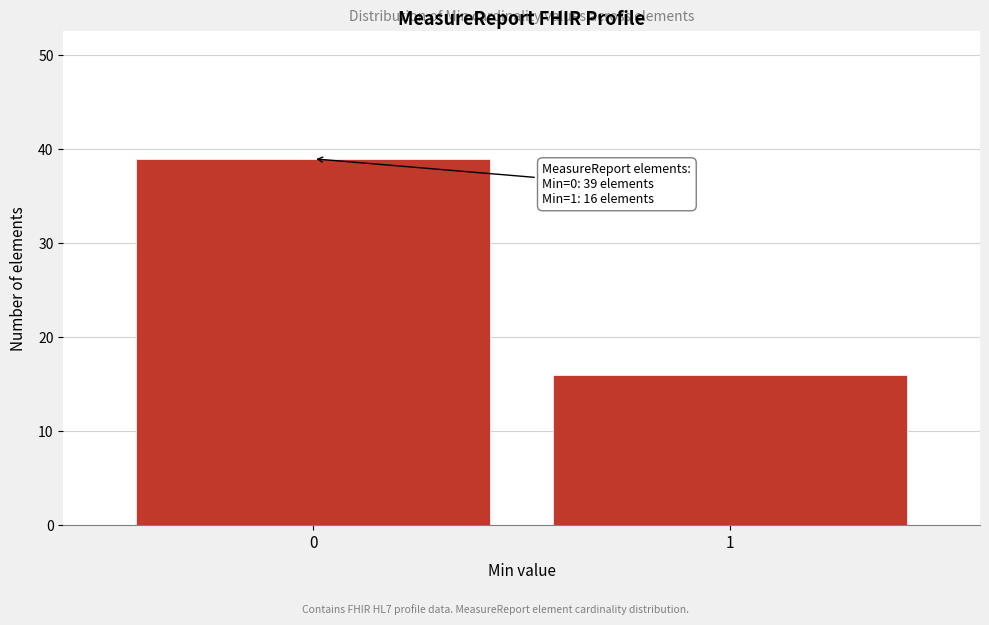

Reading right to left, transcribe all the data shown in this chart.

16	39